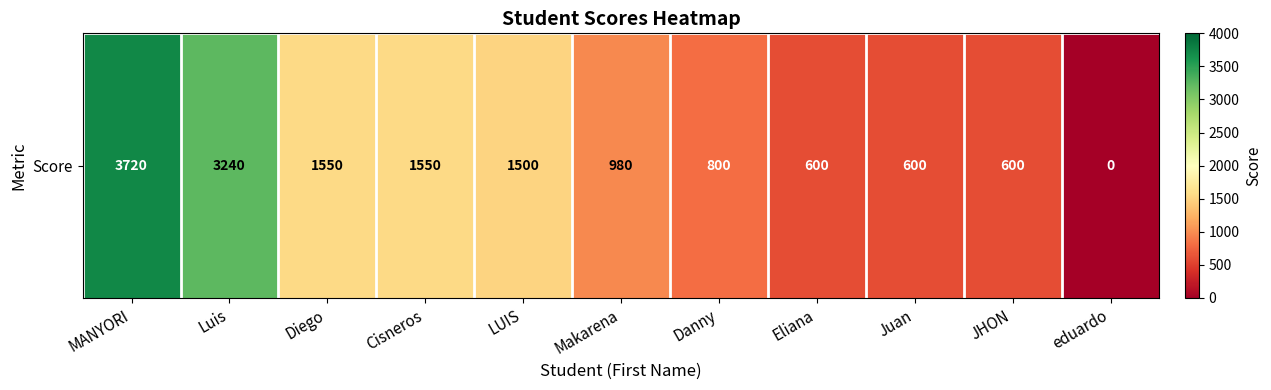

Between Juan and MANYORI, which is larger?

MANYORI